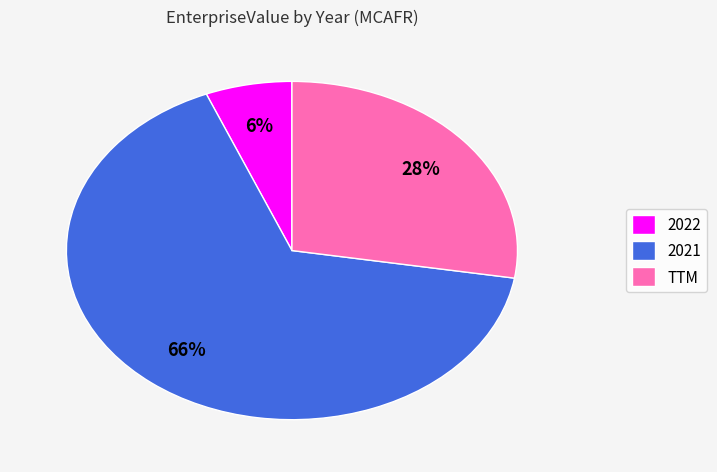

Is the sum of TTM and 2022 greater than half?

No